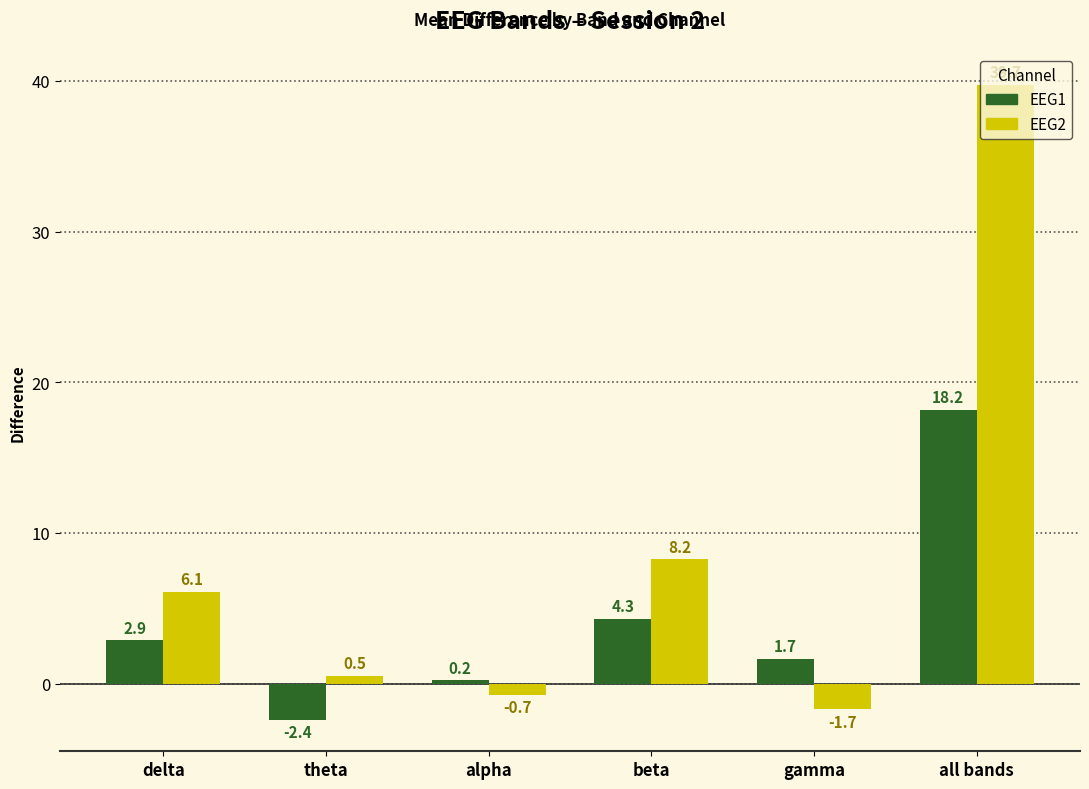

Are the bars grouped side by side (vs. stacked)?

Yes